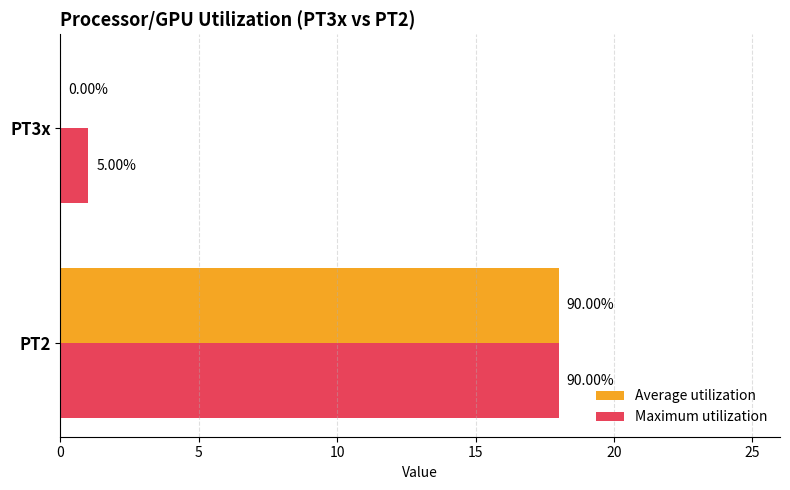

At how many categories does at least one series exceed 3?

1